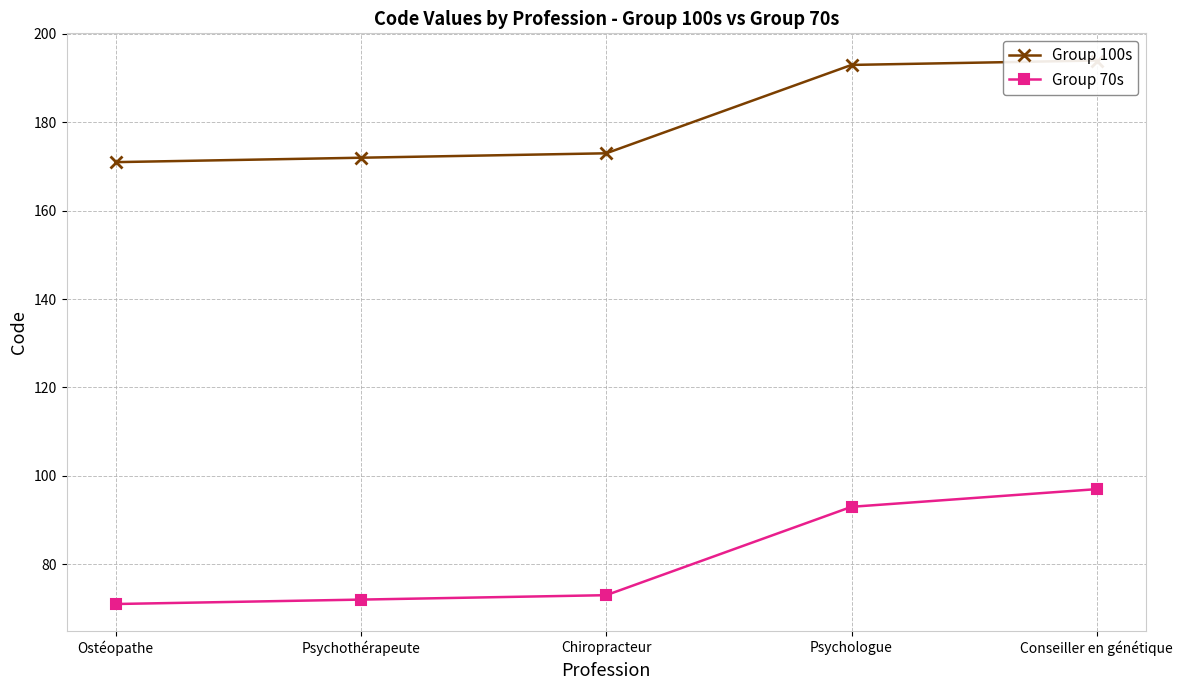

What is the difference between the maximum and minimum values in the Group 70s series?

26